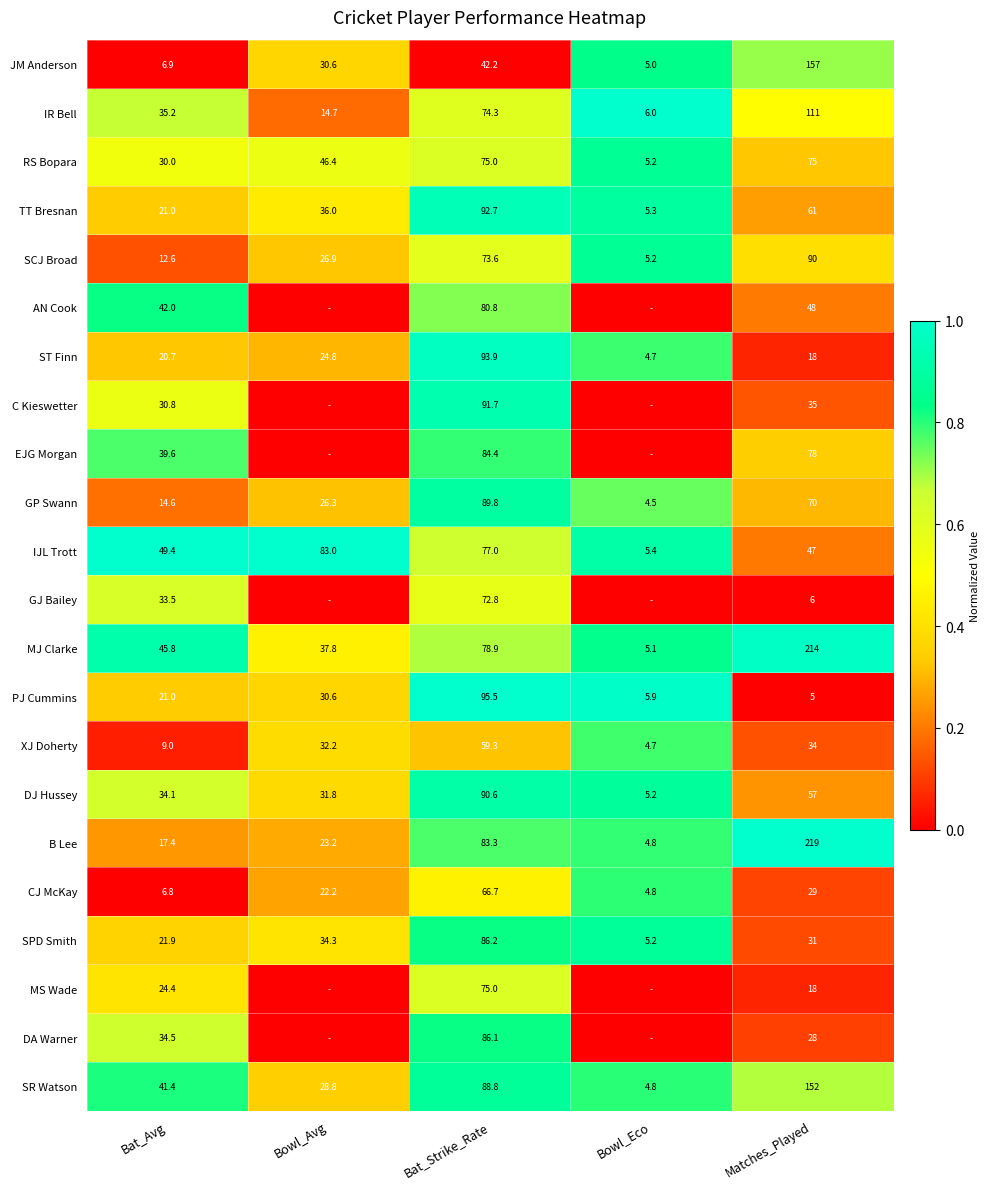

Between Matches_Played and Bowl_Eco, which is larger?

Bowl_Eco